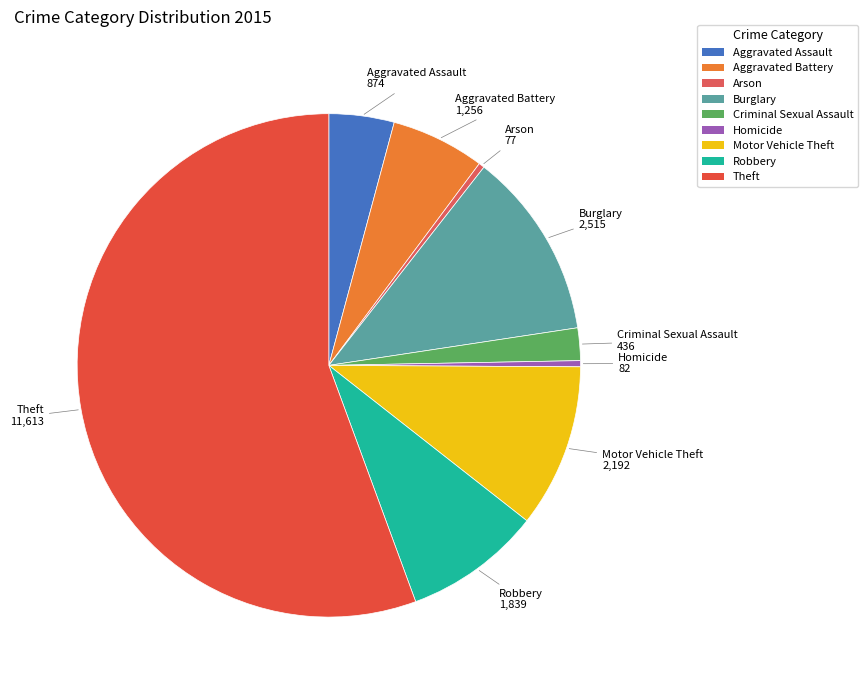

Between Arson and Robbery, which is larger?

Robbery